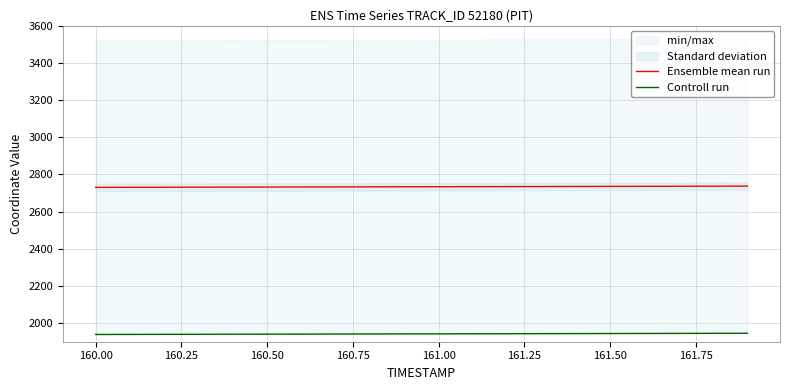

What is the lowest value of the Ensemble mean run series?

2729.9